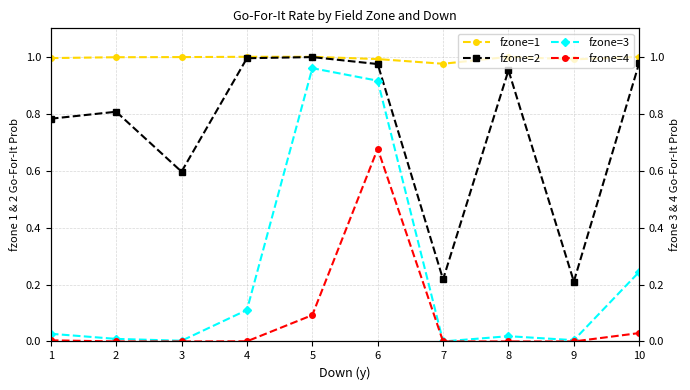

Rank the categories by fzone=2 value from lowest to highest.

9, 7, 3, 1, 2, 8, 6, 10, 4, 5